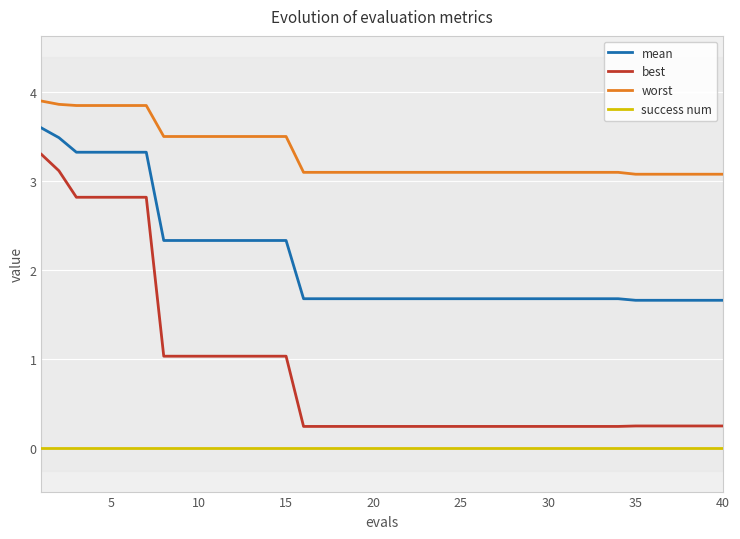

True or false: mean and success num intersect in this chart.

False